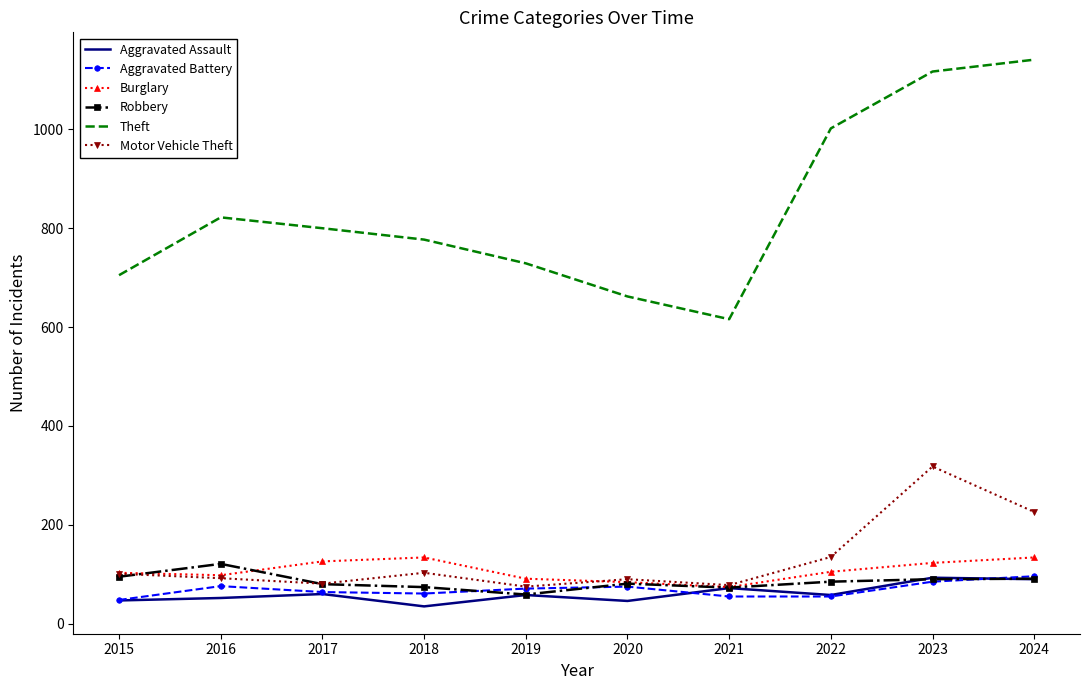

True or false: Theft and Aggravated Assault cross at least once.

False